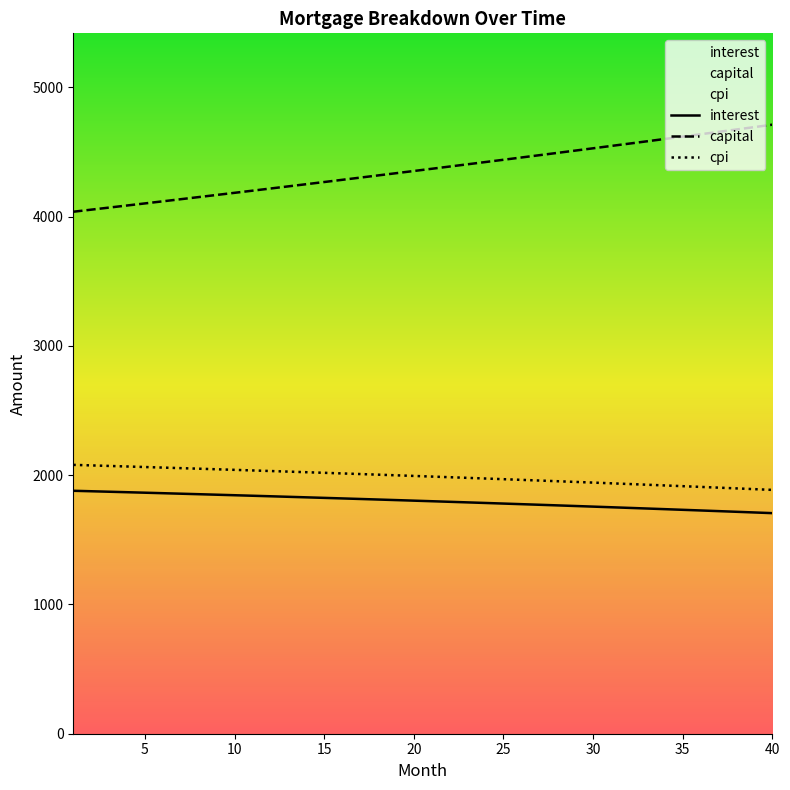

Which series has the largest range (max minus min)?

capital